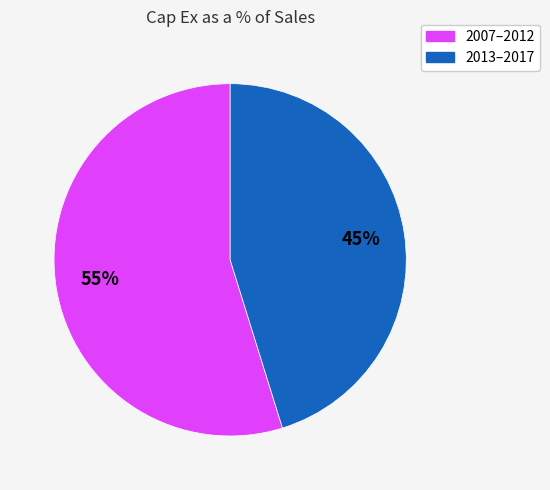

How many segments does this pie chart have?

2